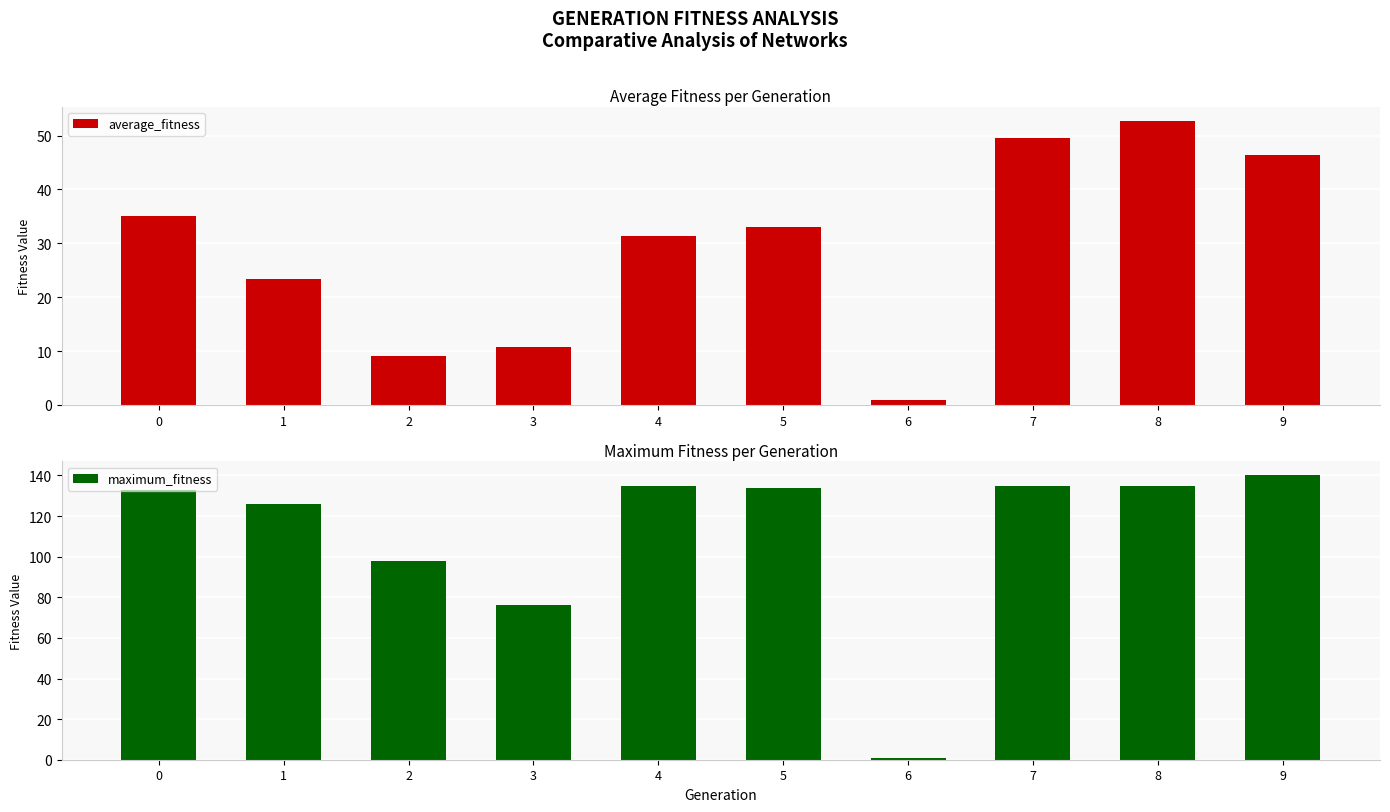

Which series has the largest total across all categories?

maximum_fitness